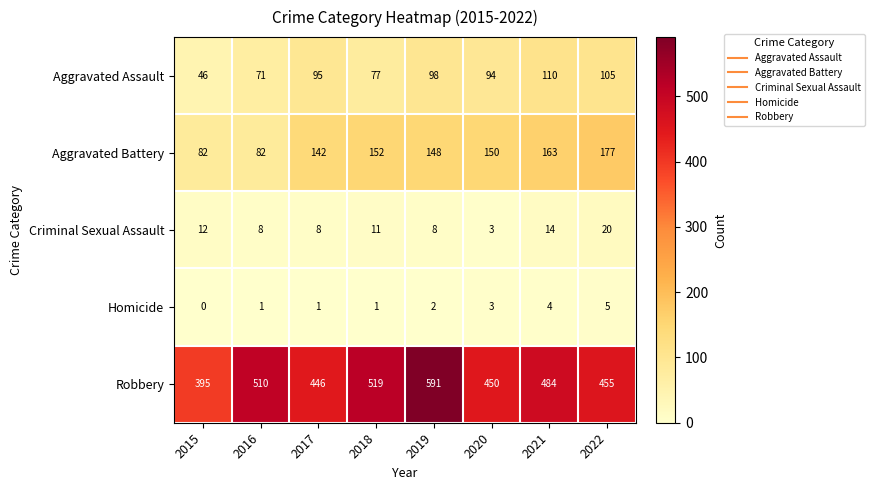

The Homicide series shows 3 at 2020. True or false?

True